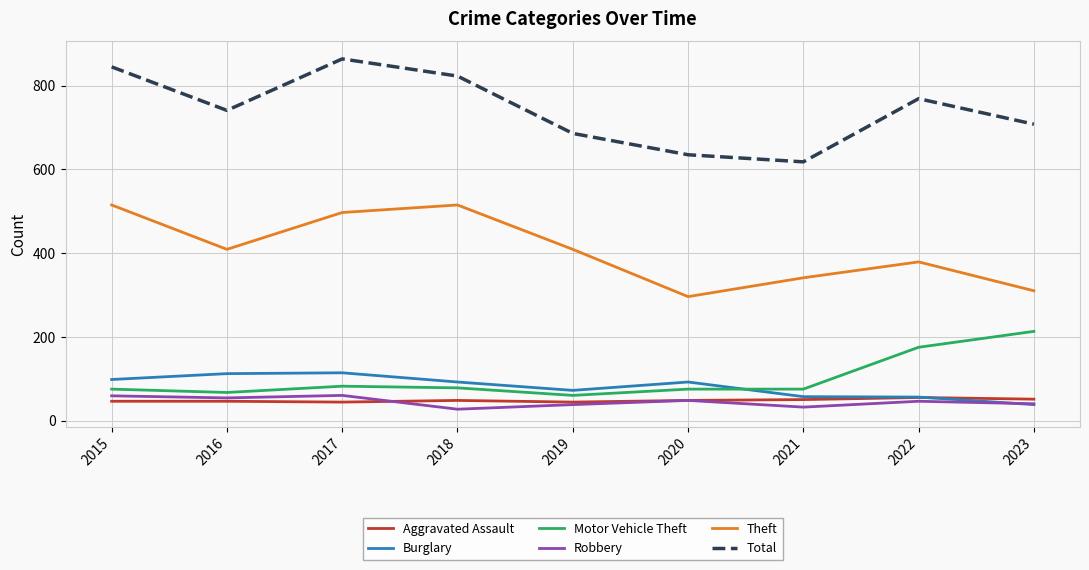

What is the average value of the Aggravated Assault series?

48